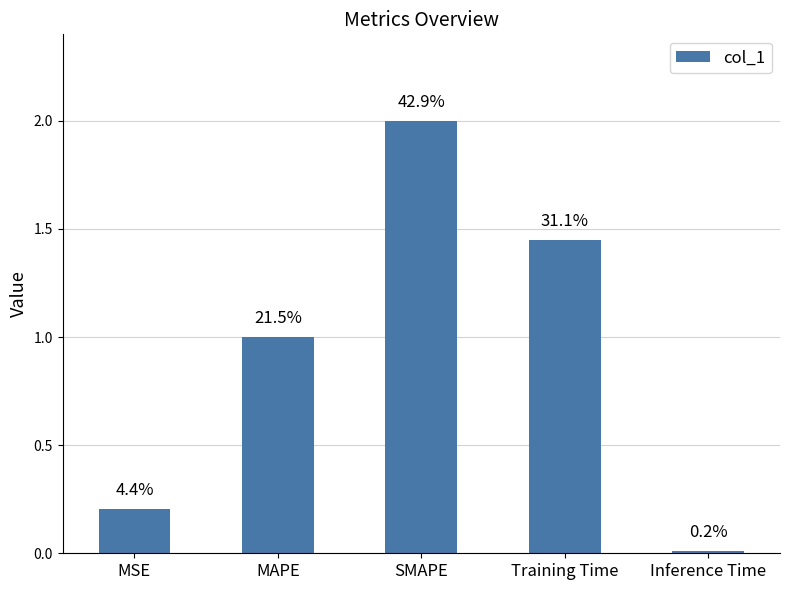

Are the bars horizontal?

No